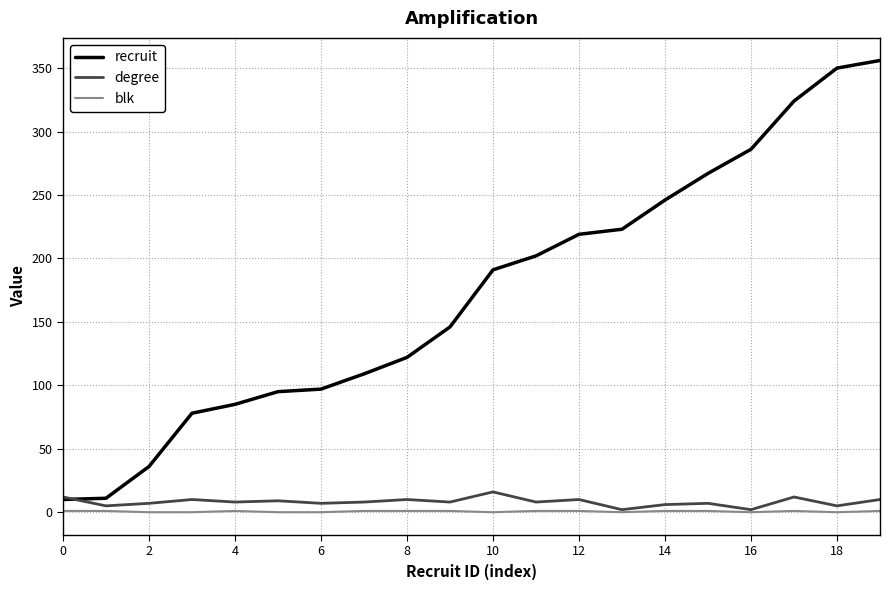

True or false: blk and recruit cross at least once.

False